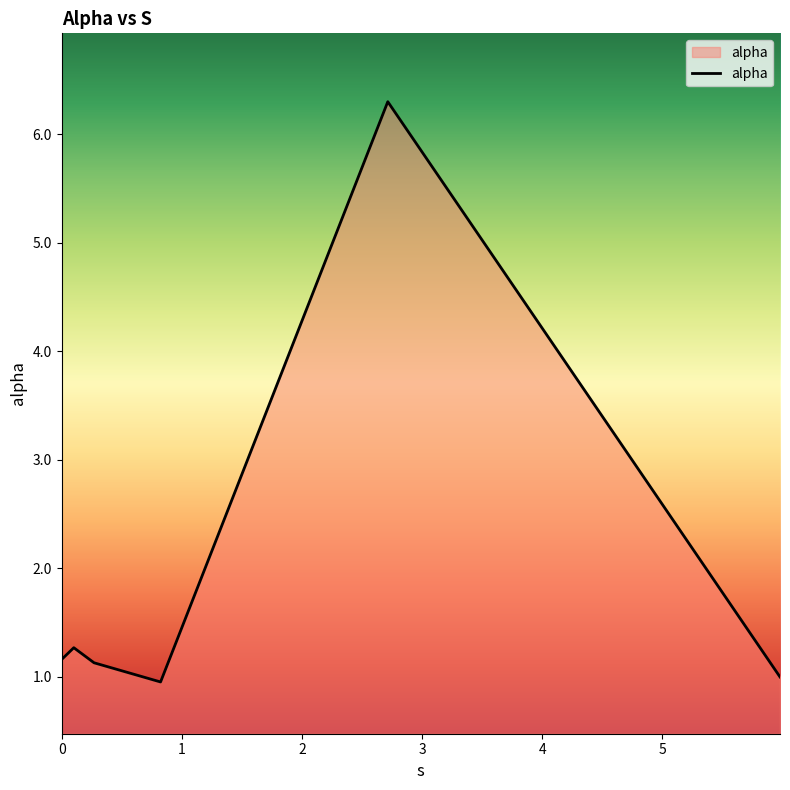

What is the sum of all values?

11.8